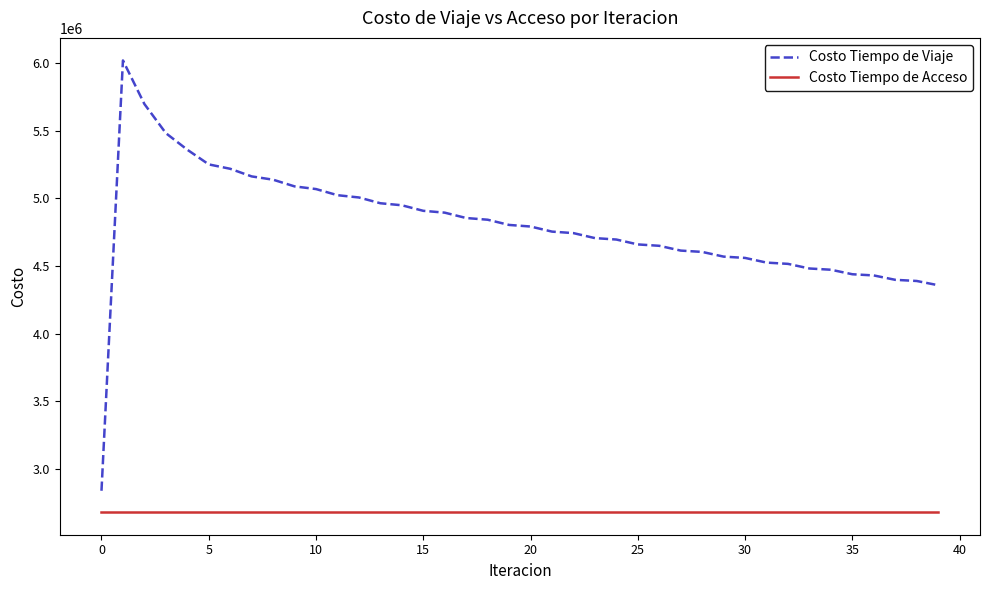

True or false: Costo Tiempo de Viaje and Costo Tiempo de Acceso cross at least once.

False